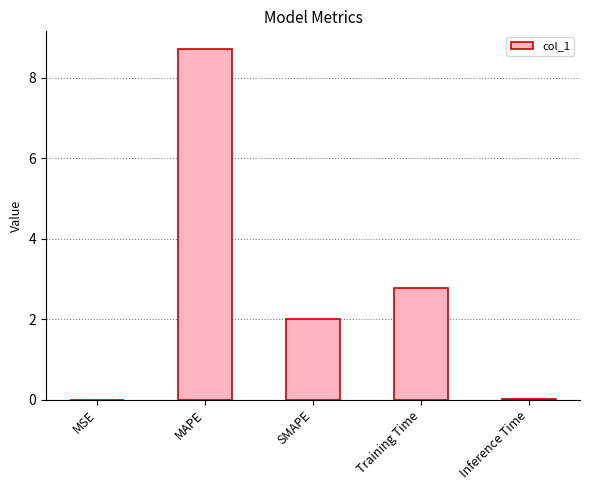

What is the sum of the values at Training Time and MAPE?

11.5